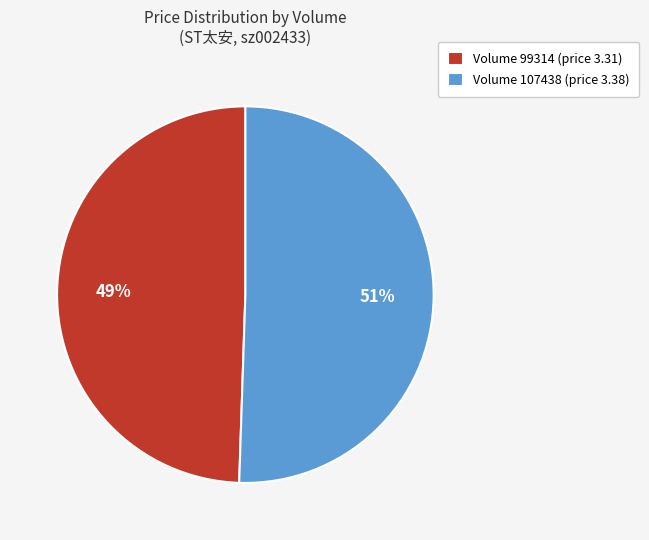

To the nearest percent, what portion does Volume 107438 (price 3.38) represent?

51%